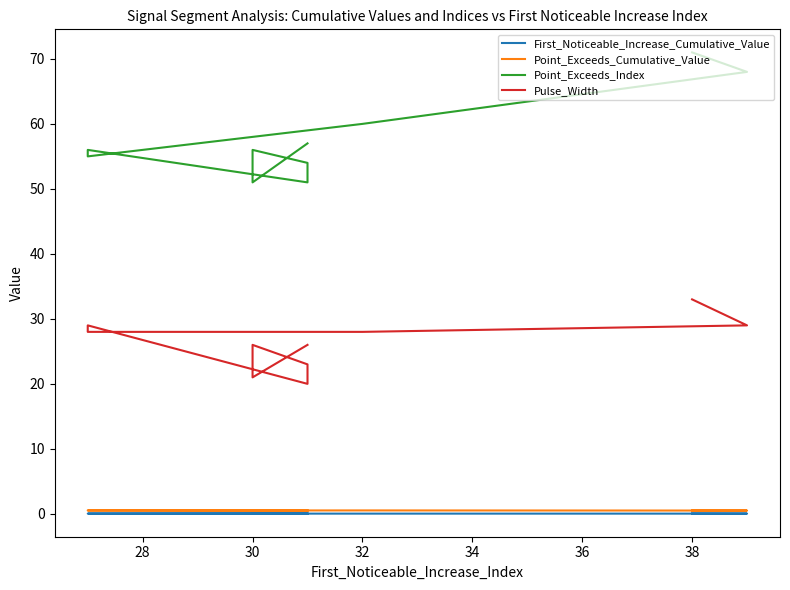

What is the difference between the highest and lowest values at 34?

56.0